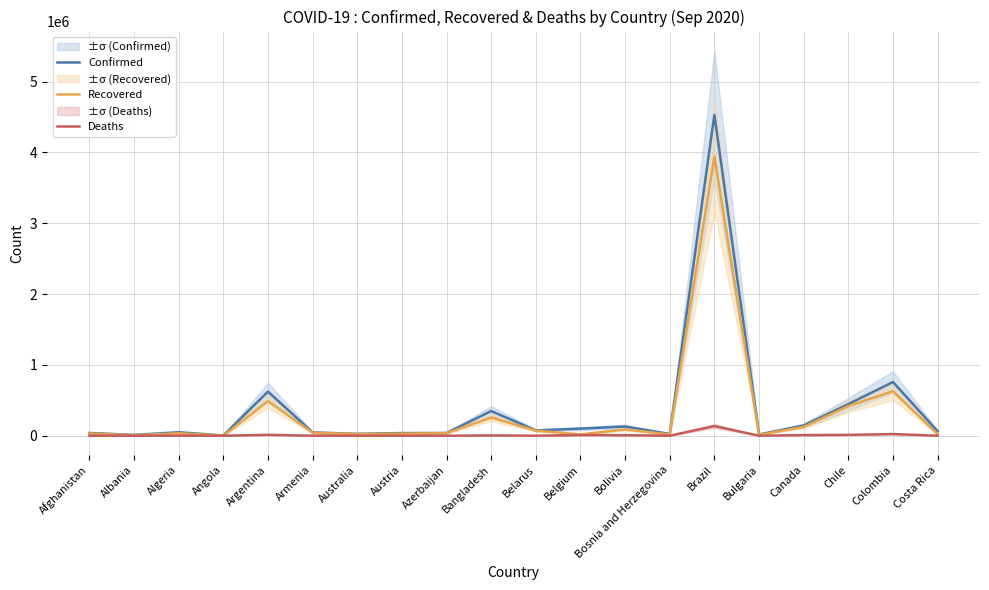

At how many categories does at least one series exceed 3578286?

1